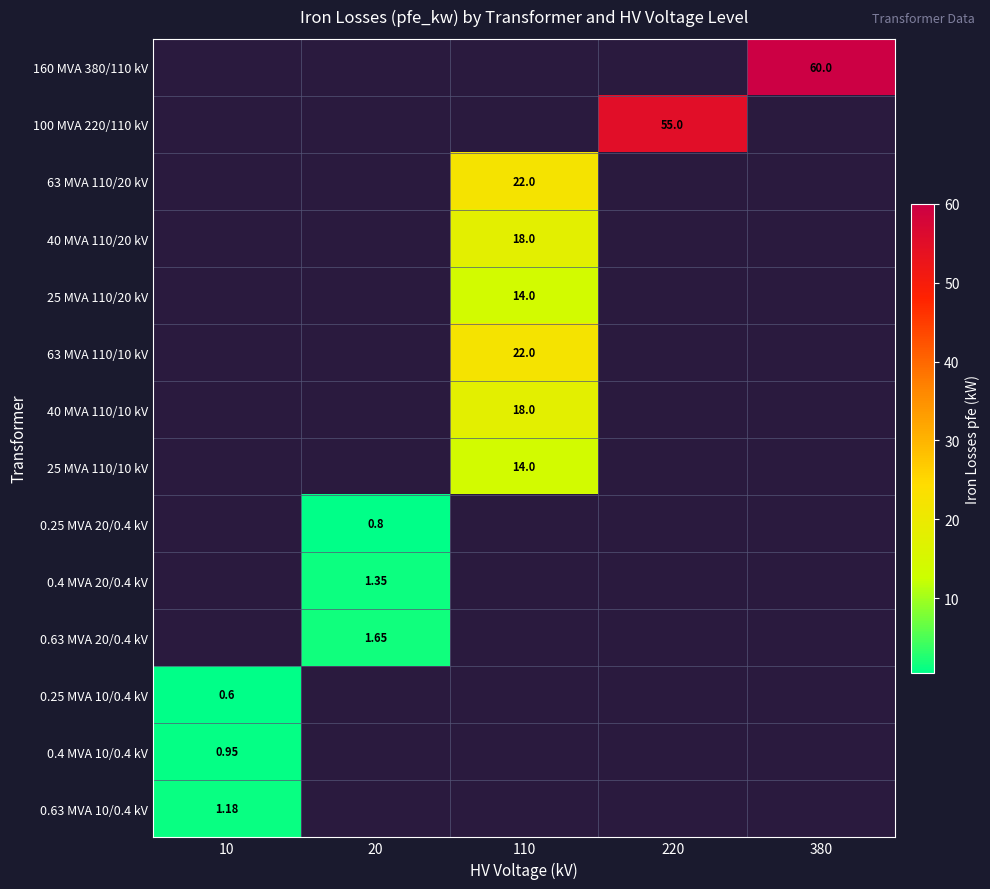

True or false: 40 MVA 110/20 kV has a value of 12.5 at 110.

False